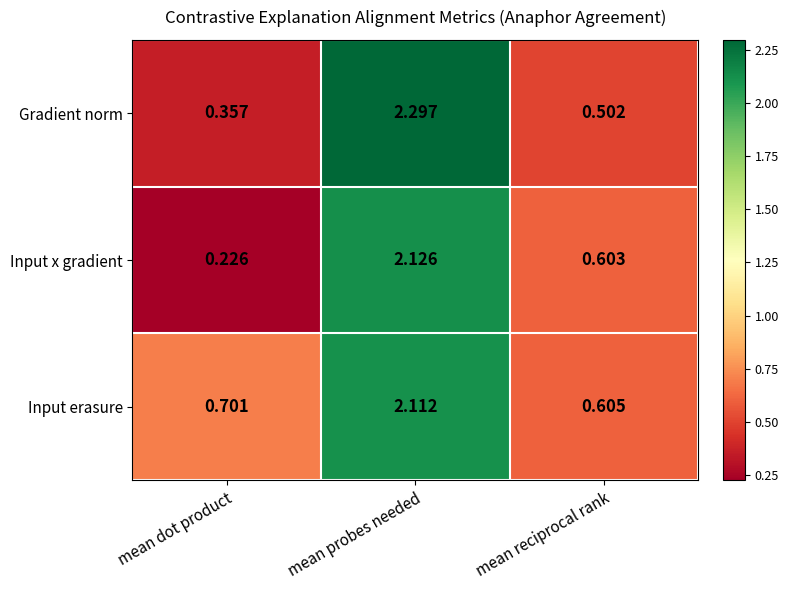

List the series in order of their peak value, lowest first.

Input erasure, Input x gradient, Gradient norm